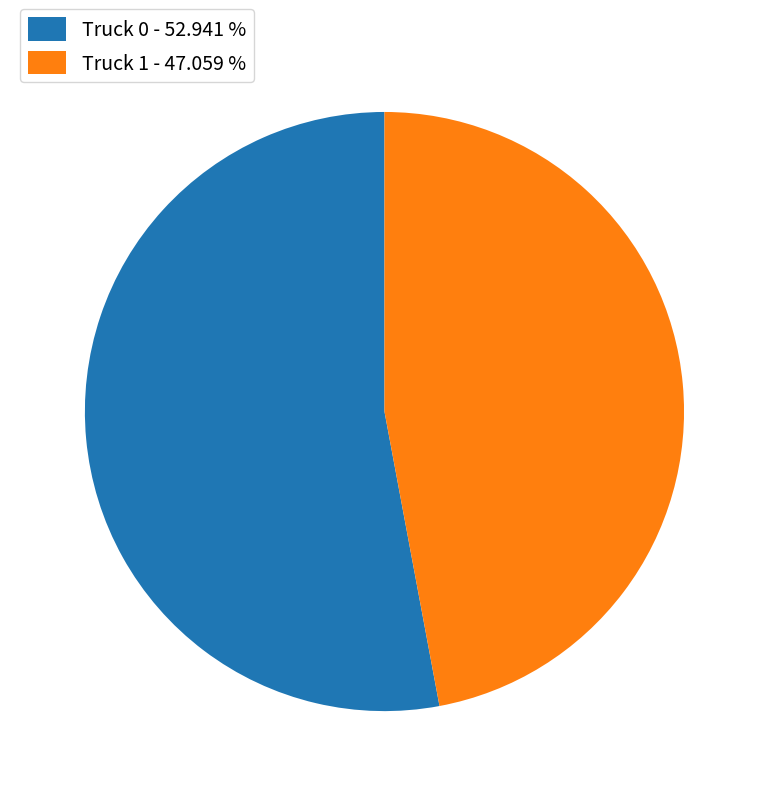

Is the sum of Truck 0 - 52.941 % and Truck 1 - 47.059 % greater than half?

Yes